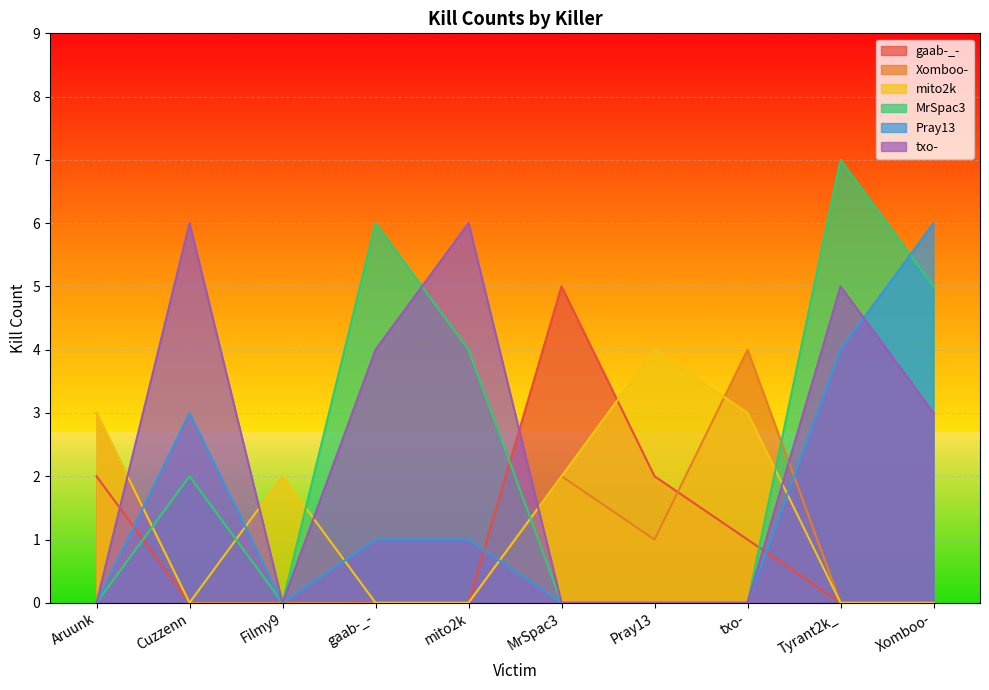

The value of Pray13 at Cuzzenn is 1. True or false?

False